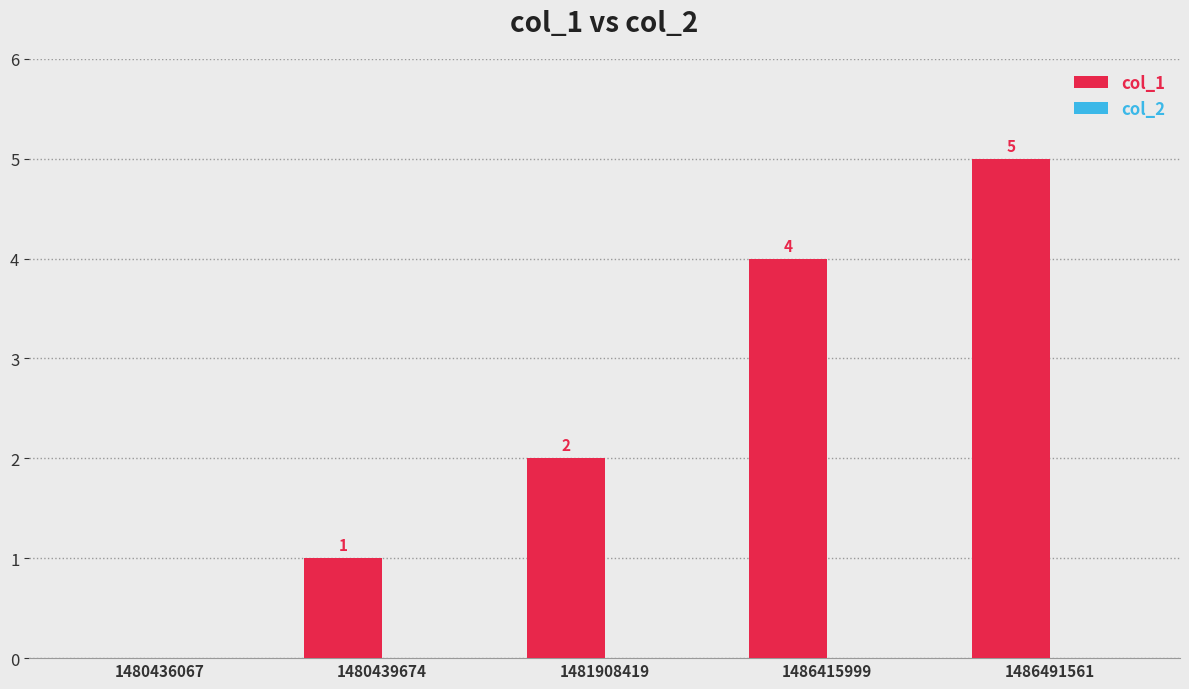

At which label is the value closest to 2?

1481908419